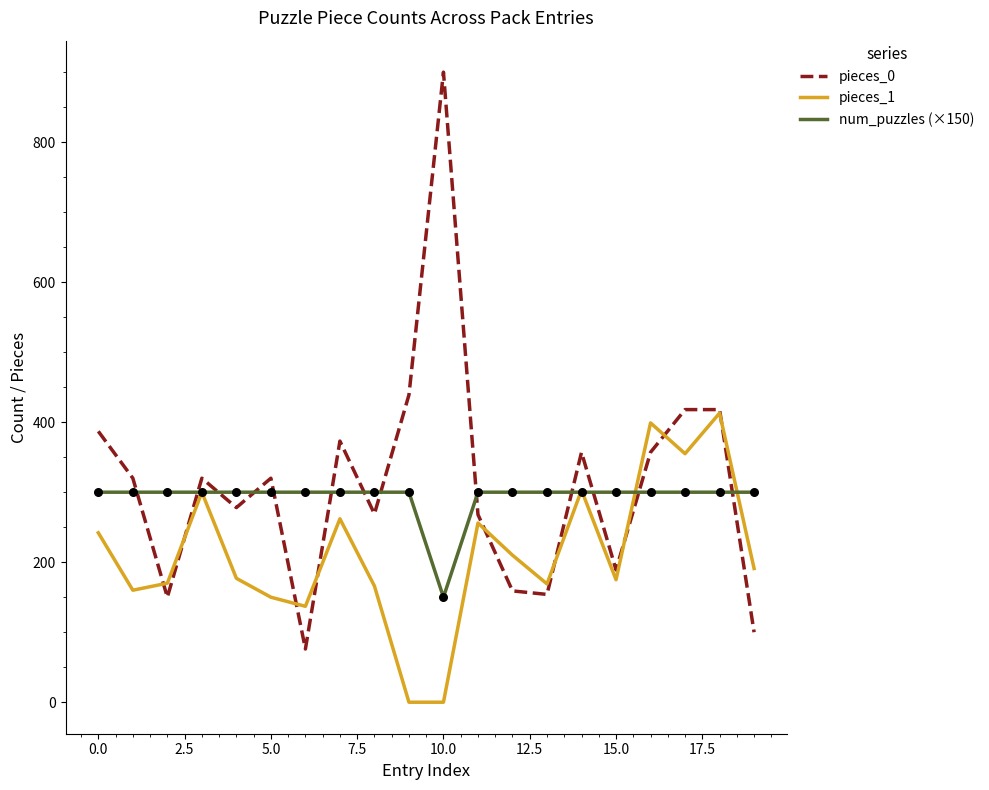

Which series has the largest range (max minus min)?

pieces_0